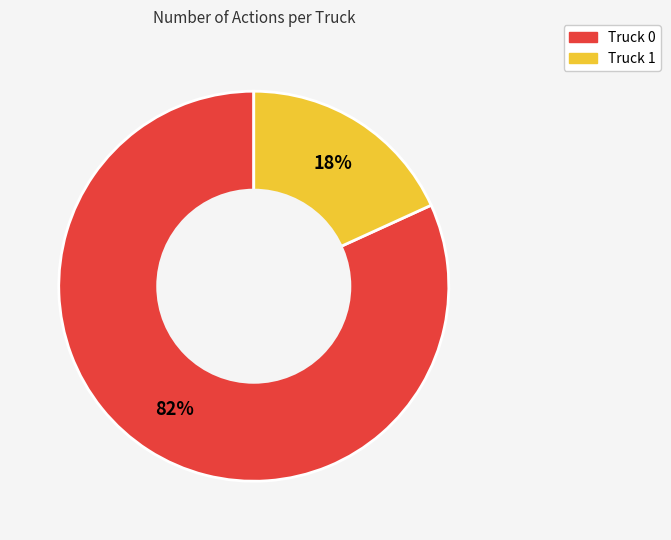

How many segments does this pie chart have?

2